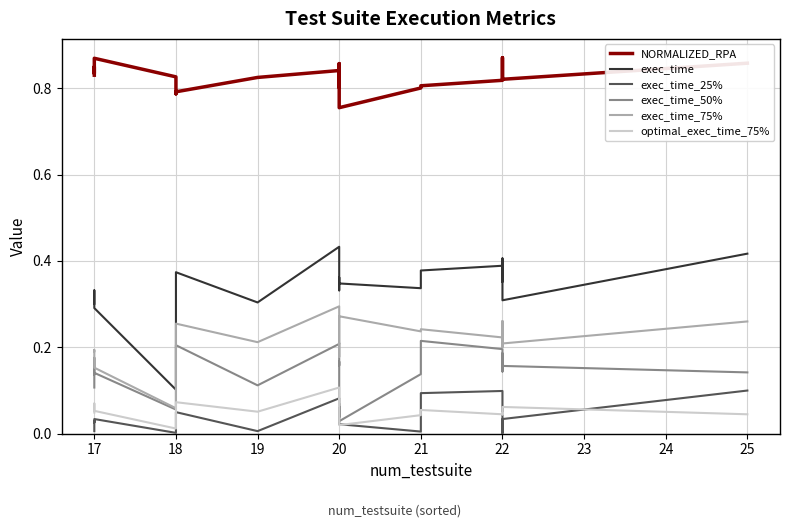

Does the chart display data point markers on the line(s)?

No